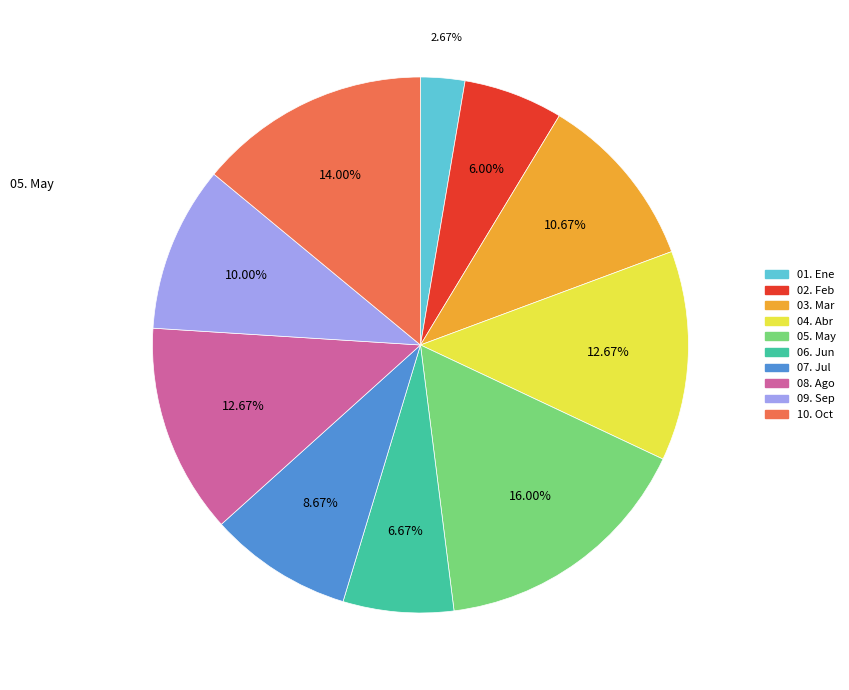

Approximately how many times larger is the value at 10. Oct compared to 09. Sep?

1.4